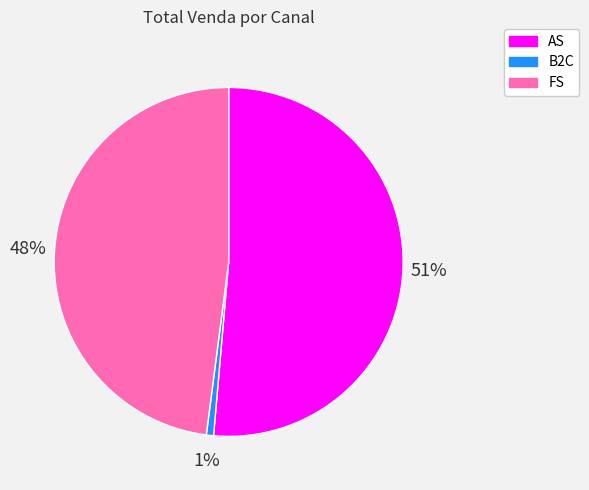

How many slices are in this pie chart?

3